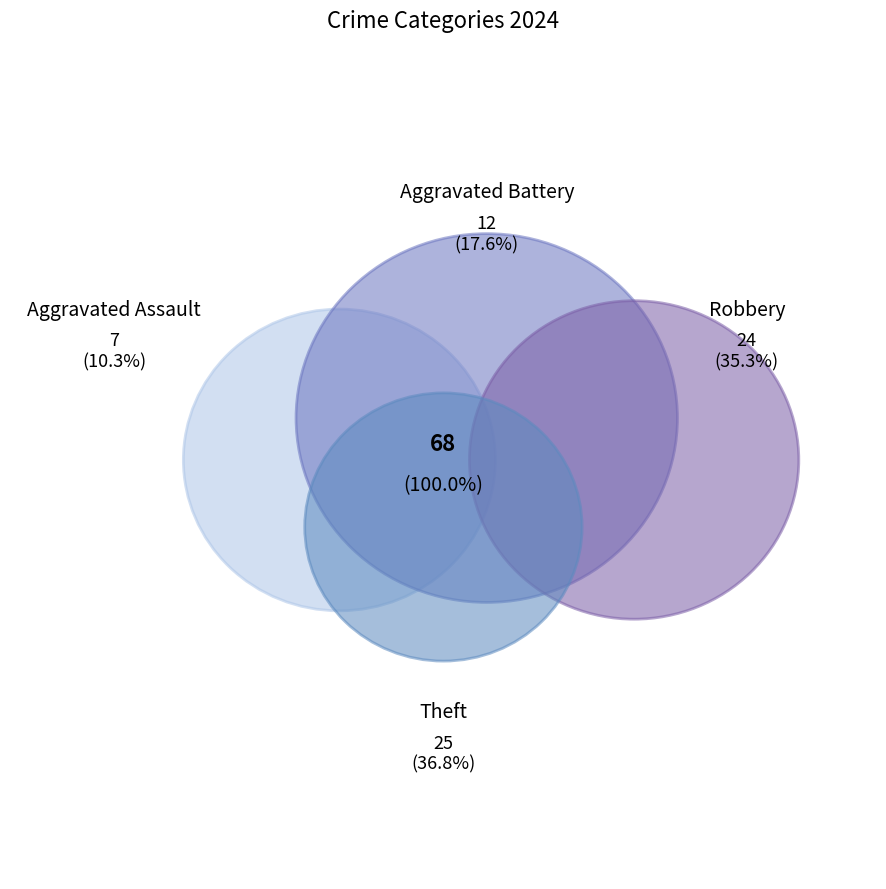

To the nearest percent, what portion does Aggravated Assault represent?

10%